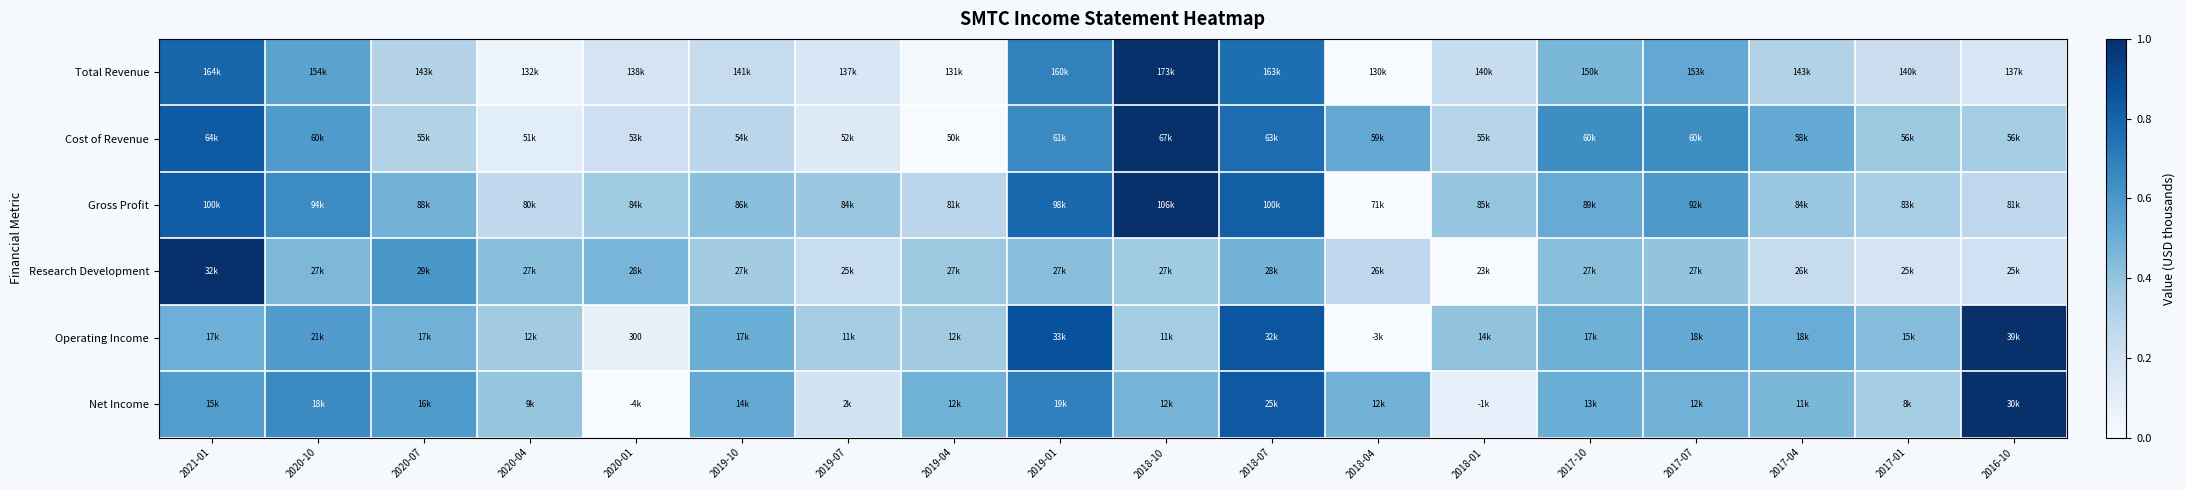

Count the Cost of Revenue values in the range 0 to 1.

18